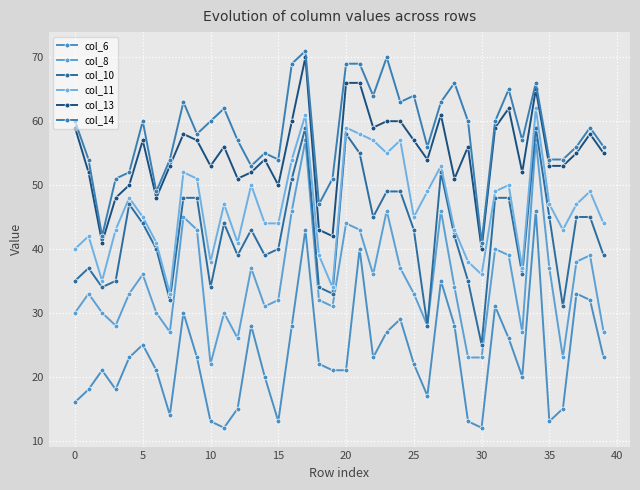

How many lines are shown in the chart?

6